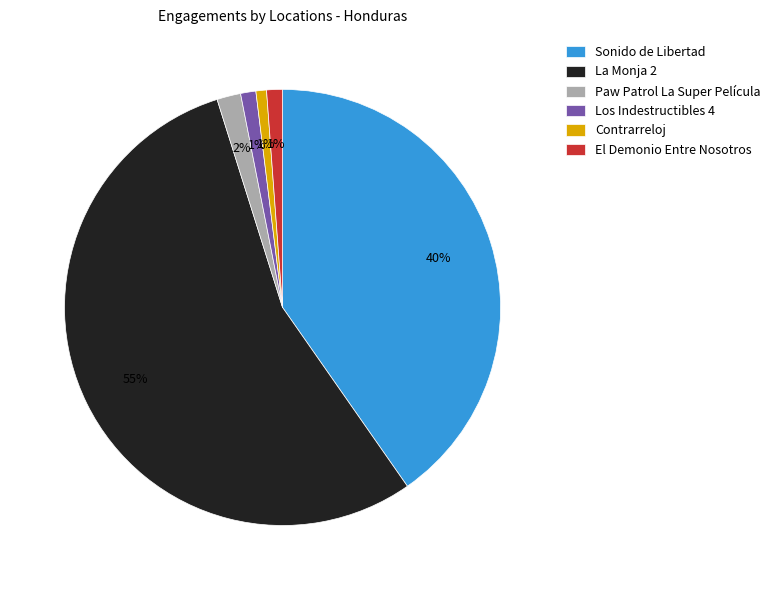

To the nearest percent, what is the difference between the La Monja 2 and Contrarreloj slice percentages?

54%